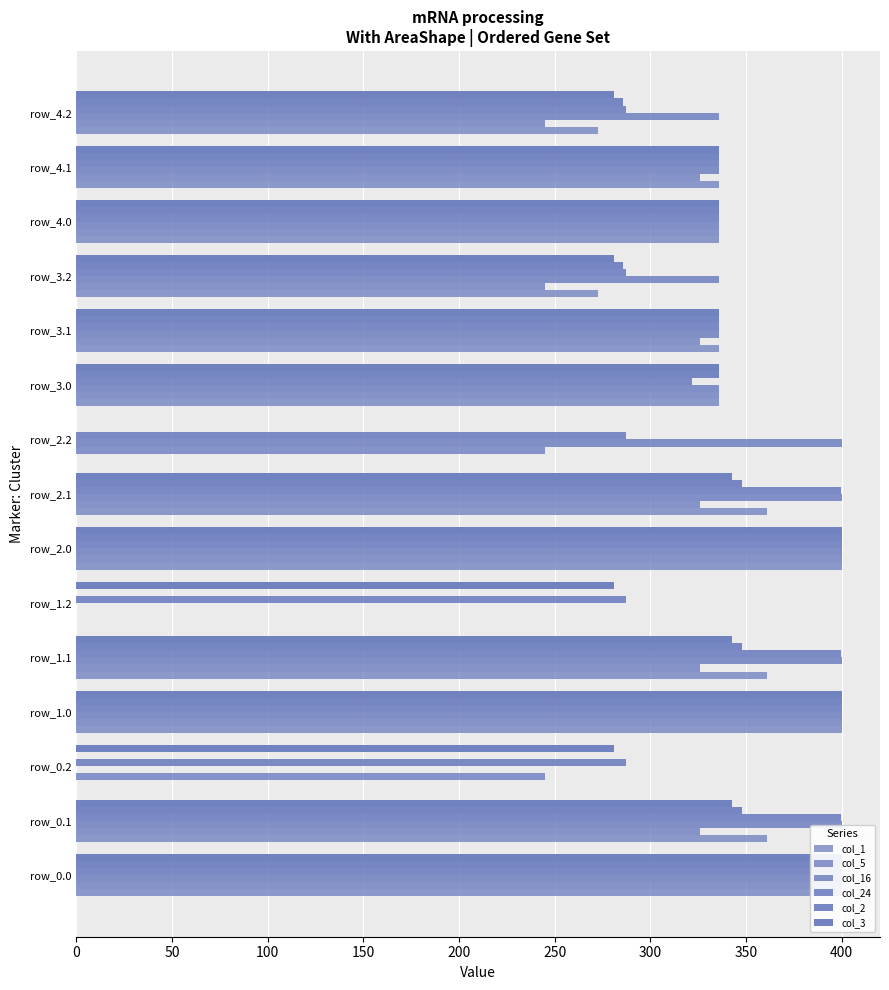

Count the number of categories in the chart.

15